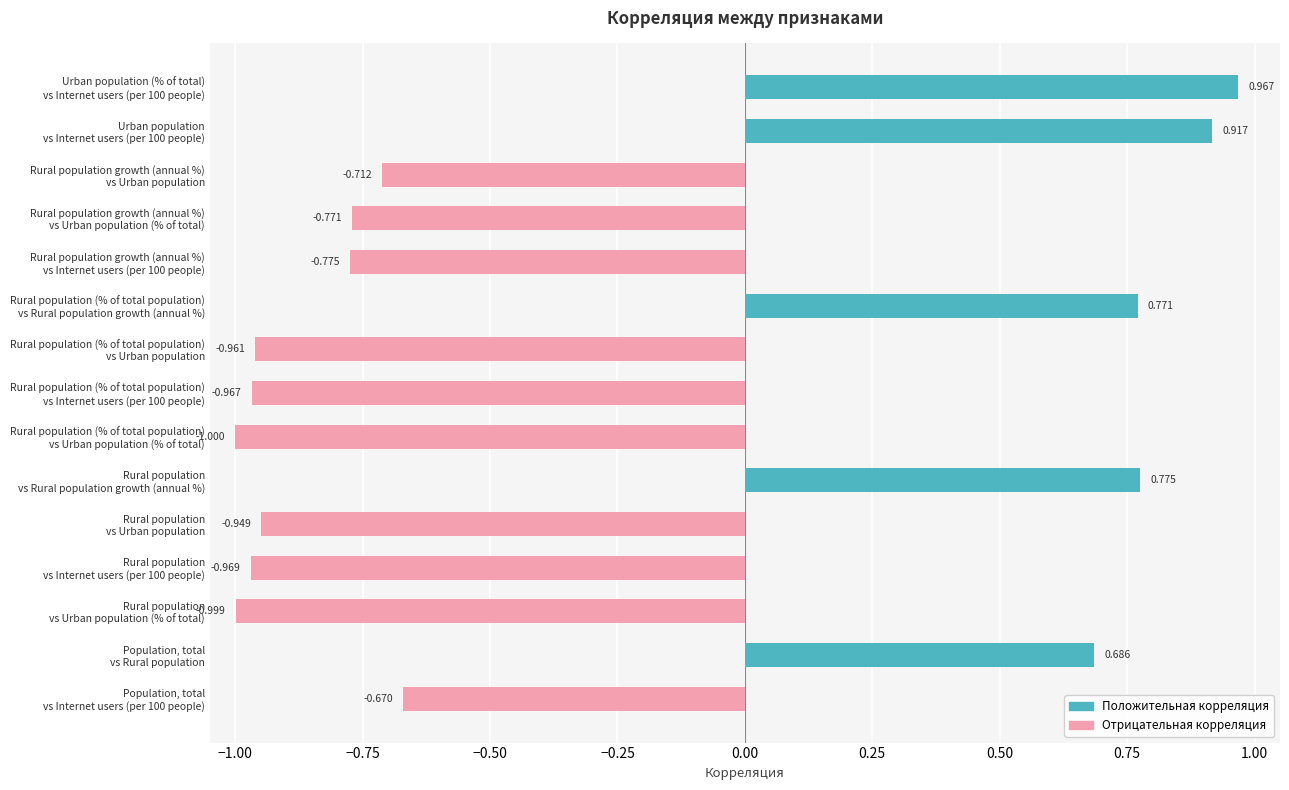

How many values are below zero?

10